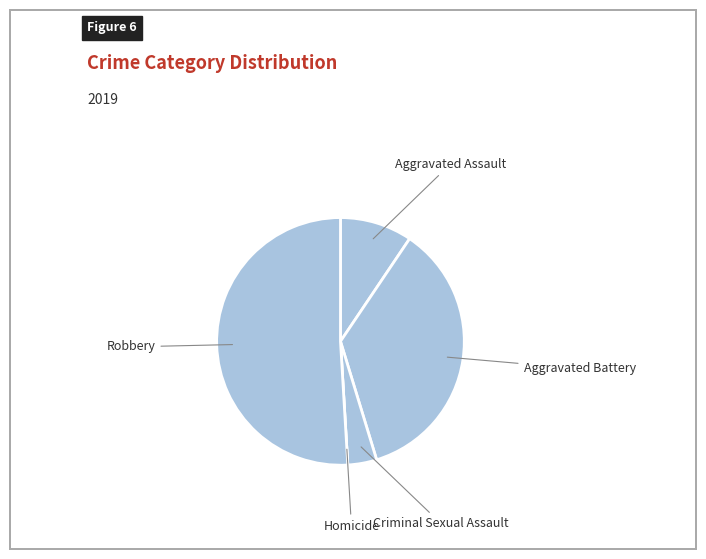

To the nearest percent, what is the difference between the largest and smallest slice percentages?

51%